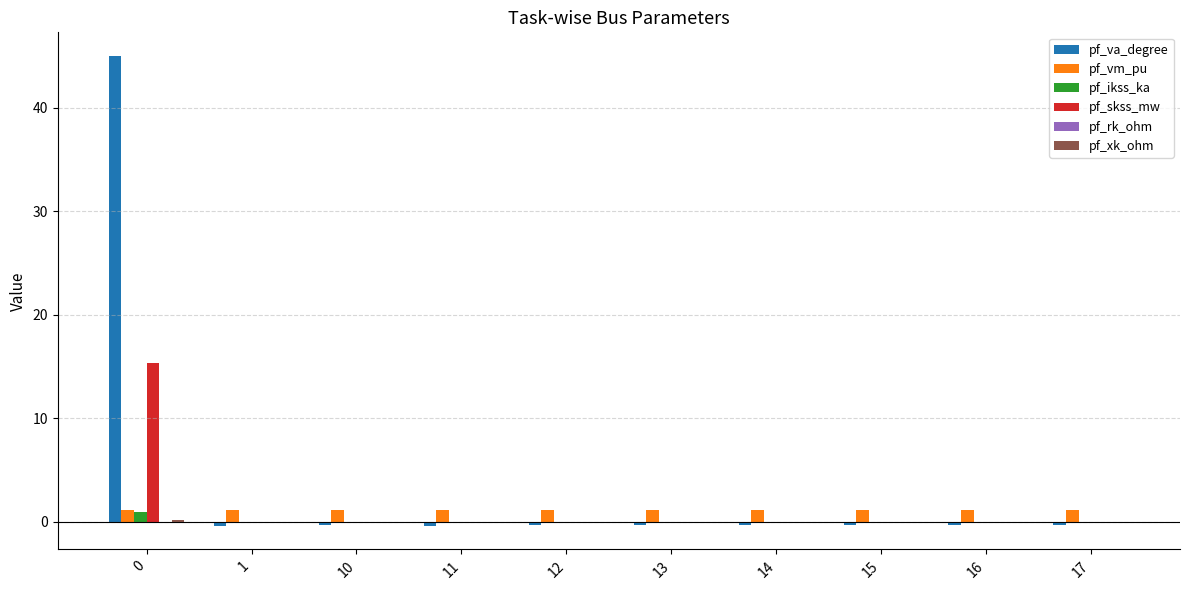

What is the approximate value of pf_vm_pu at 13?

1.1